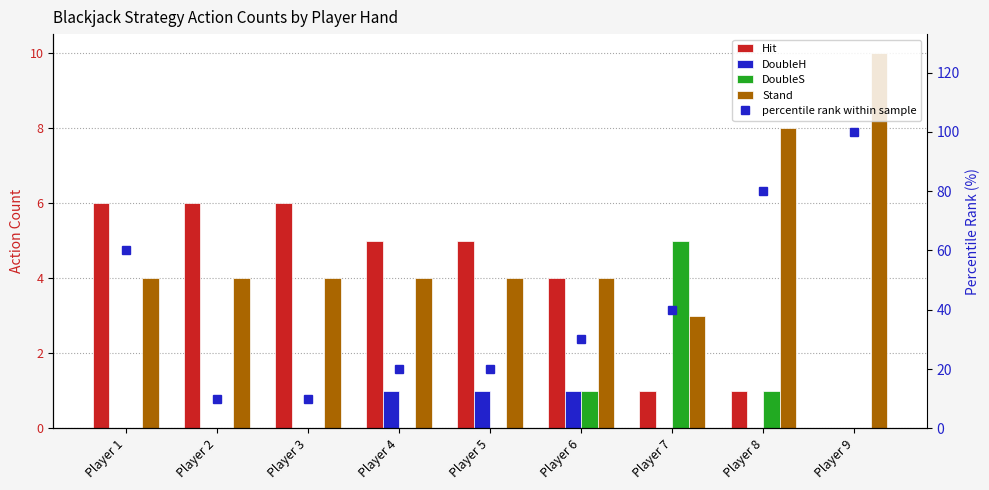

What is the average value of the Hit series?

4